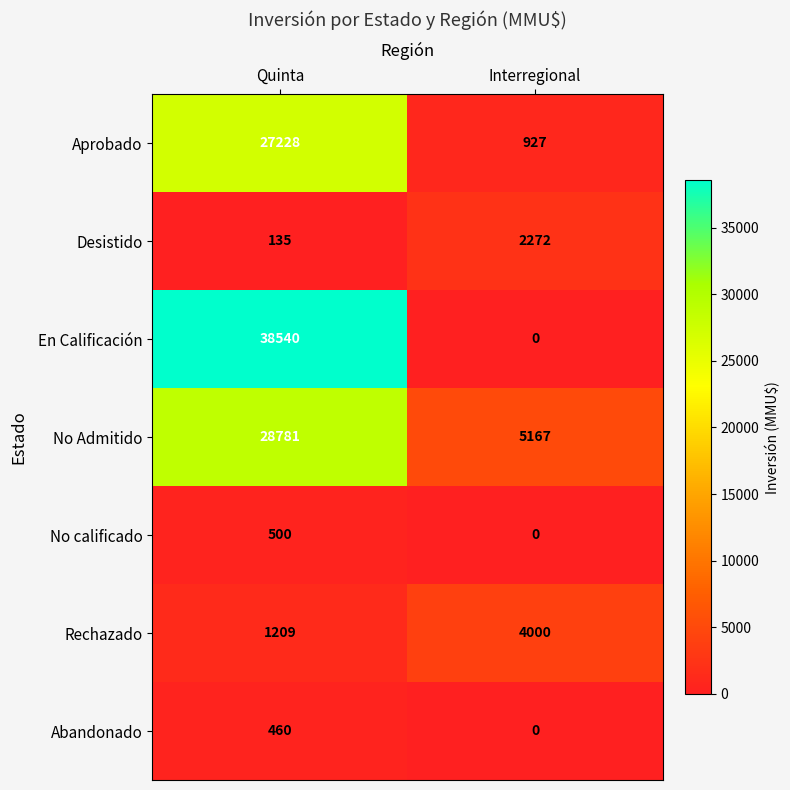

At how many categories does at least one series exceed 5552?

1